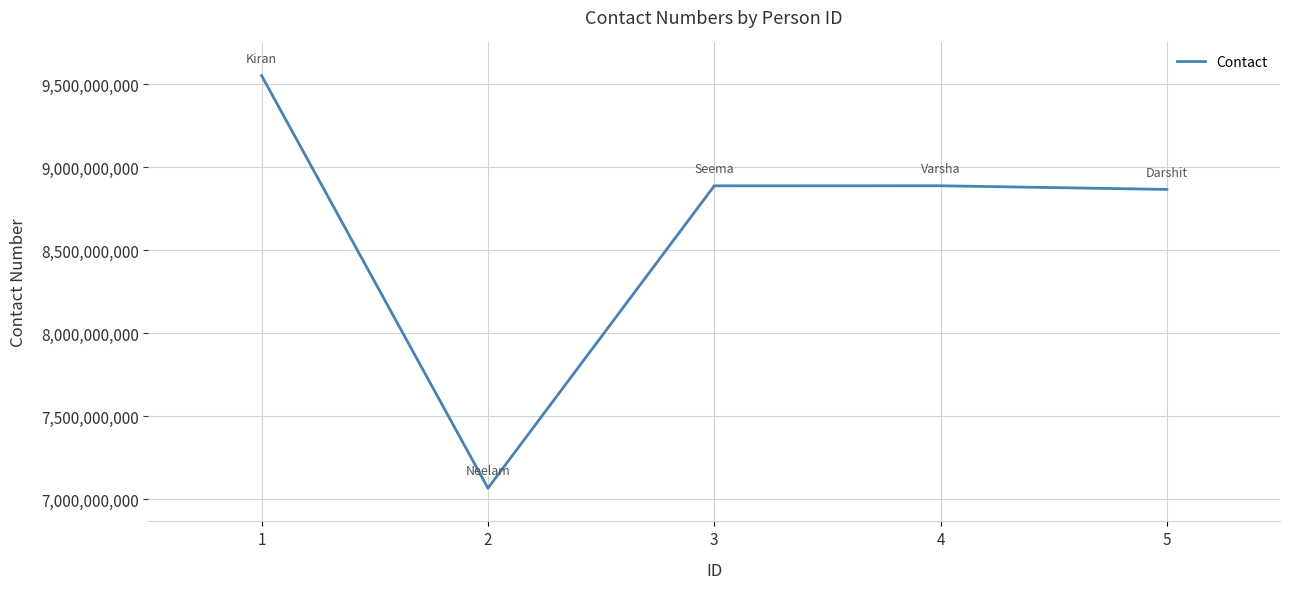

How many values are below 8888558802?

2